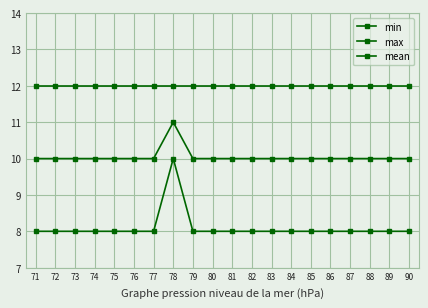

Reading right to left, list all the values displayed in this chart.

min: 90=8	89=8	88=8	87=8	86=8	85=8	84=8	83=8	82=8	81=8	80=8	79=8	78=10	77=8	76=8	75=8	74=8	73=8	72=8	71=8
max: 90=12	89=12	88=12	87=12	86=12	85=12	84=12	83=12	82=12	81=12	80=12	79=12	78=12	77=12	76=12	75=12	74=12	73=12	72=12	71=12
mean: 90=10	89=10	88=10	87=10	86=10	85=10	84=10	83=10	82=10	81=10	80=10	79=10	78=11	77=10	76=10	75=10	74=10	73=10	72=10	71=10